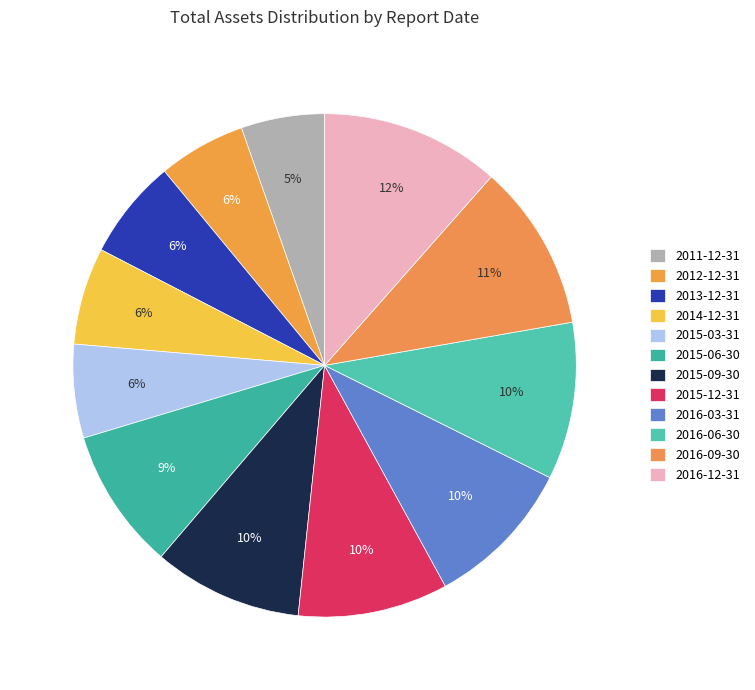

The 2015-03-31 slice represents 20% of the pie. True or false?

False